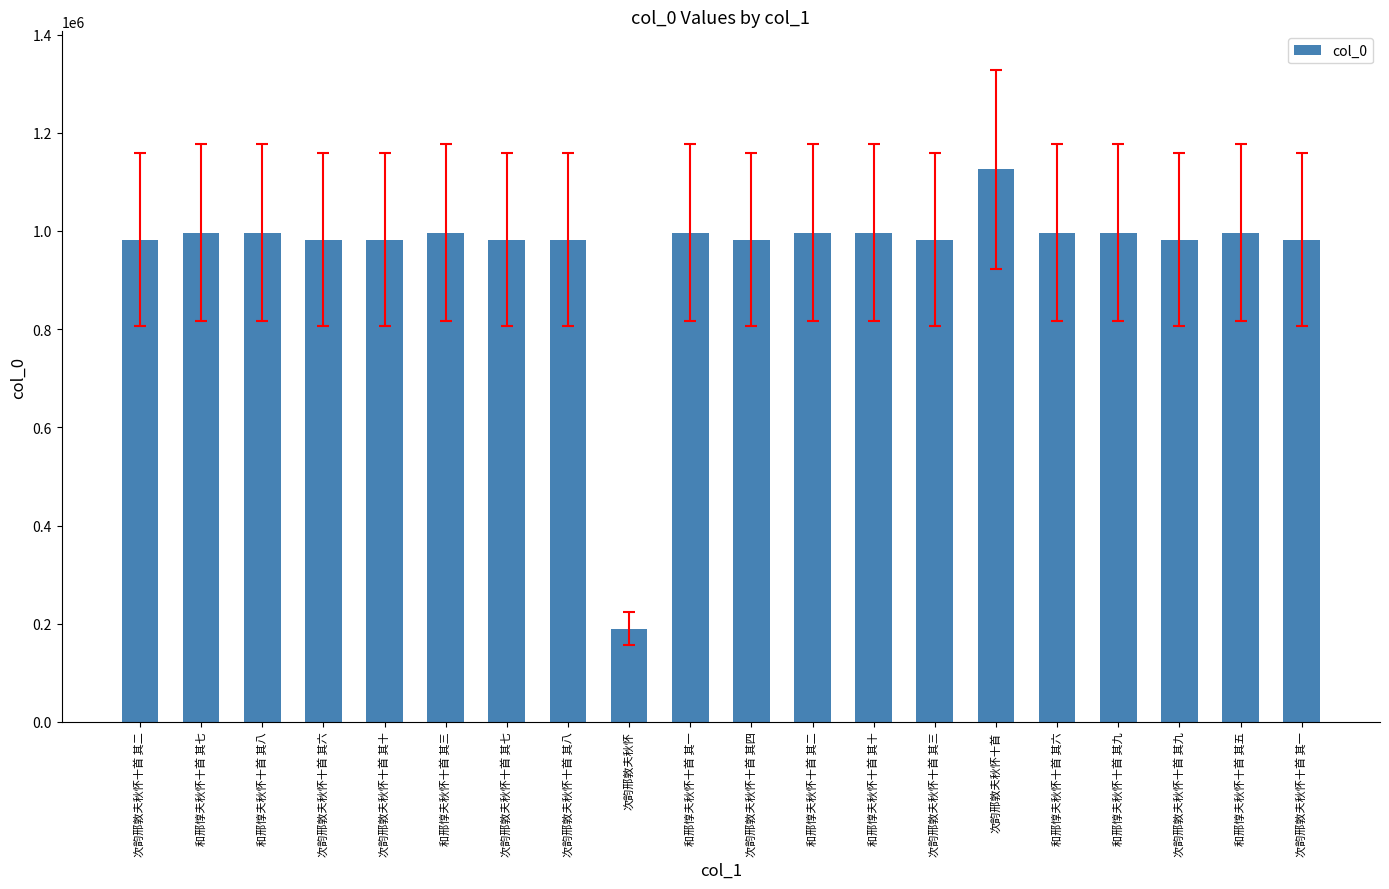

Is it true that the value at 次韵邢敦夫秋怀十首 其十 is 982586?

True